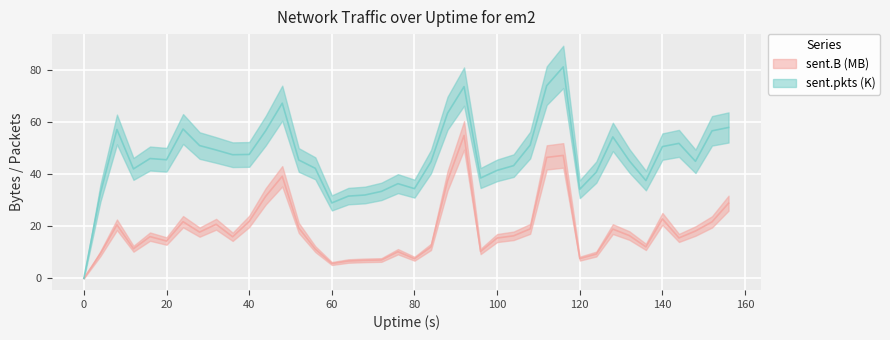

List the series in order of their overall mean, lowest first.

sent.B, sent.pkts